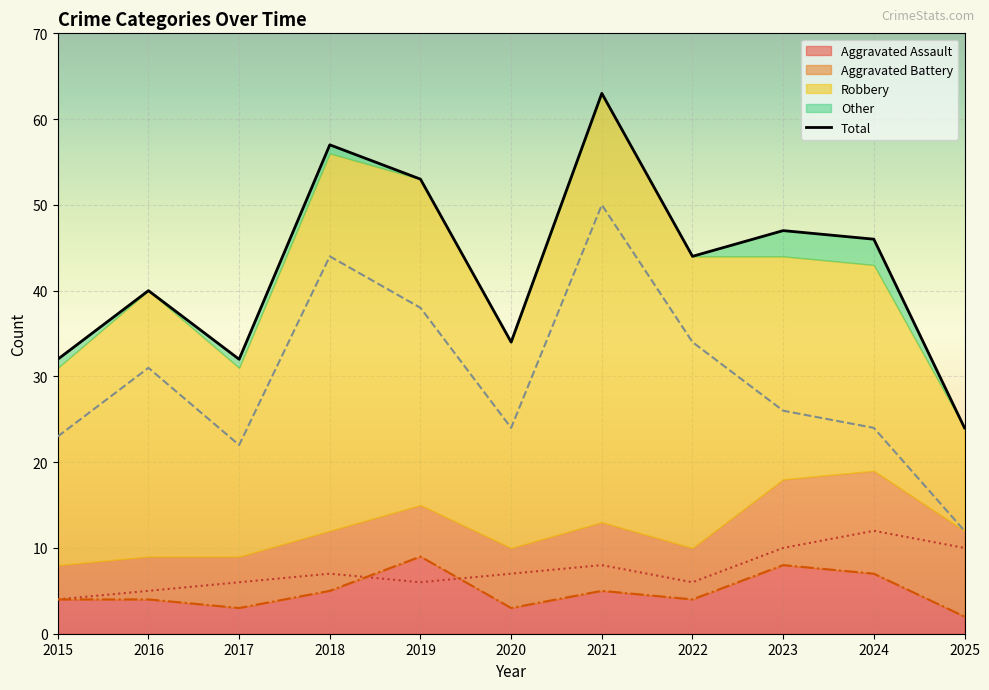

Approximately how many times larger is the value at 2019 compared to 2025?

2.2